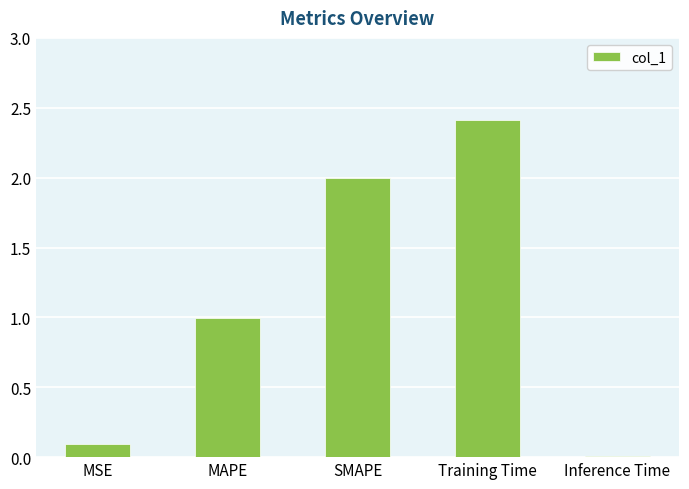

What is the difference between the values at SMAPE and MSE?

1.9